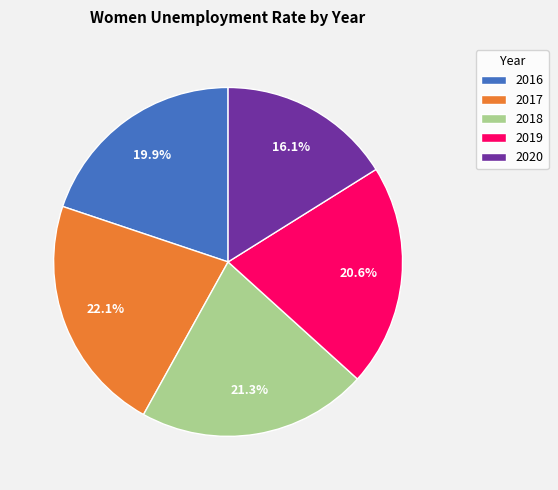

What is the ratio of the value at 2017 to the value at 2018?

1.0